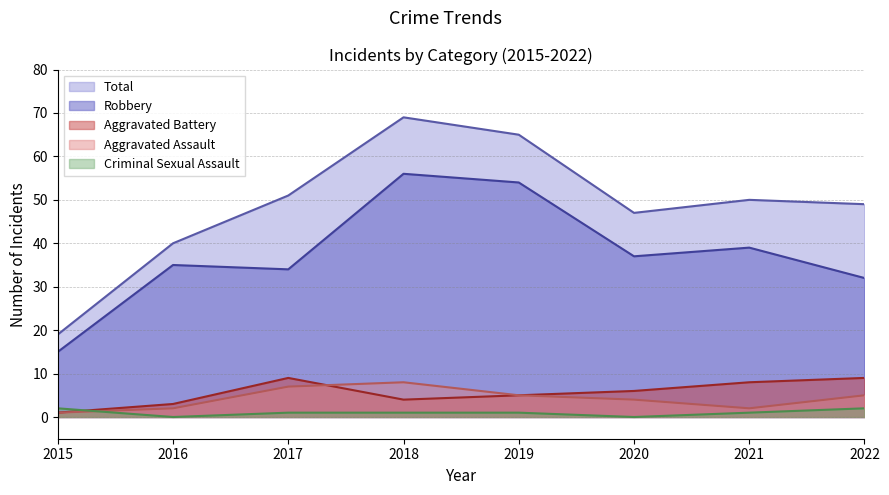

Is it true that Criminal Sexual Assault equals 1 at 2022?

False